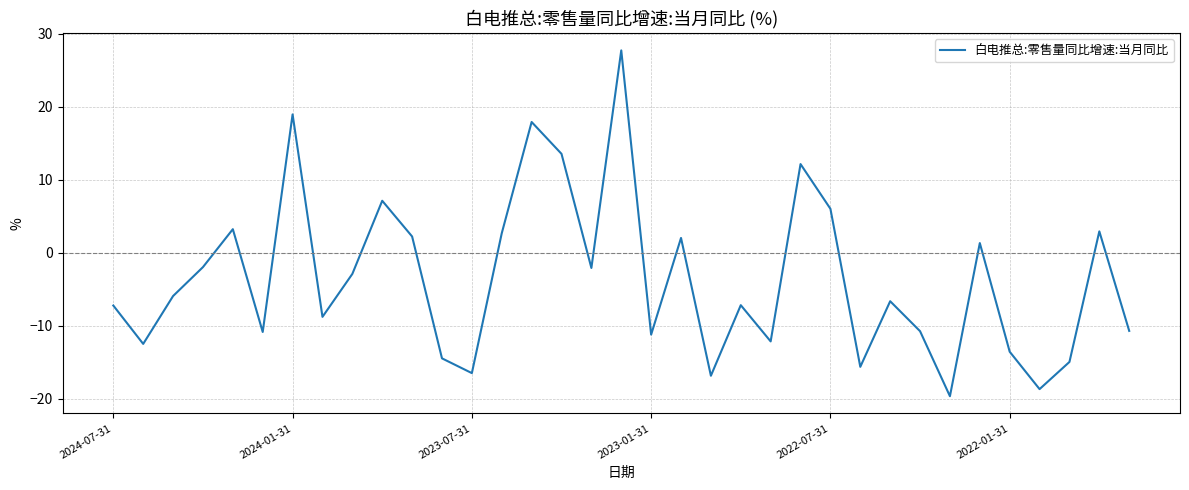

What is the smallest value displayed?

-19.6